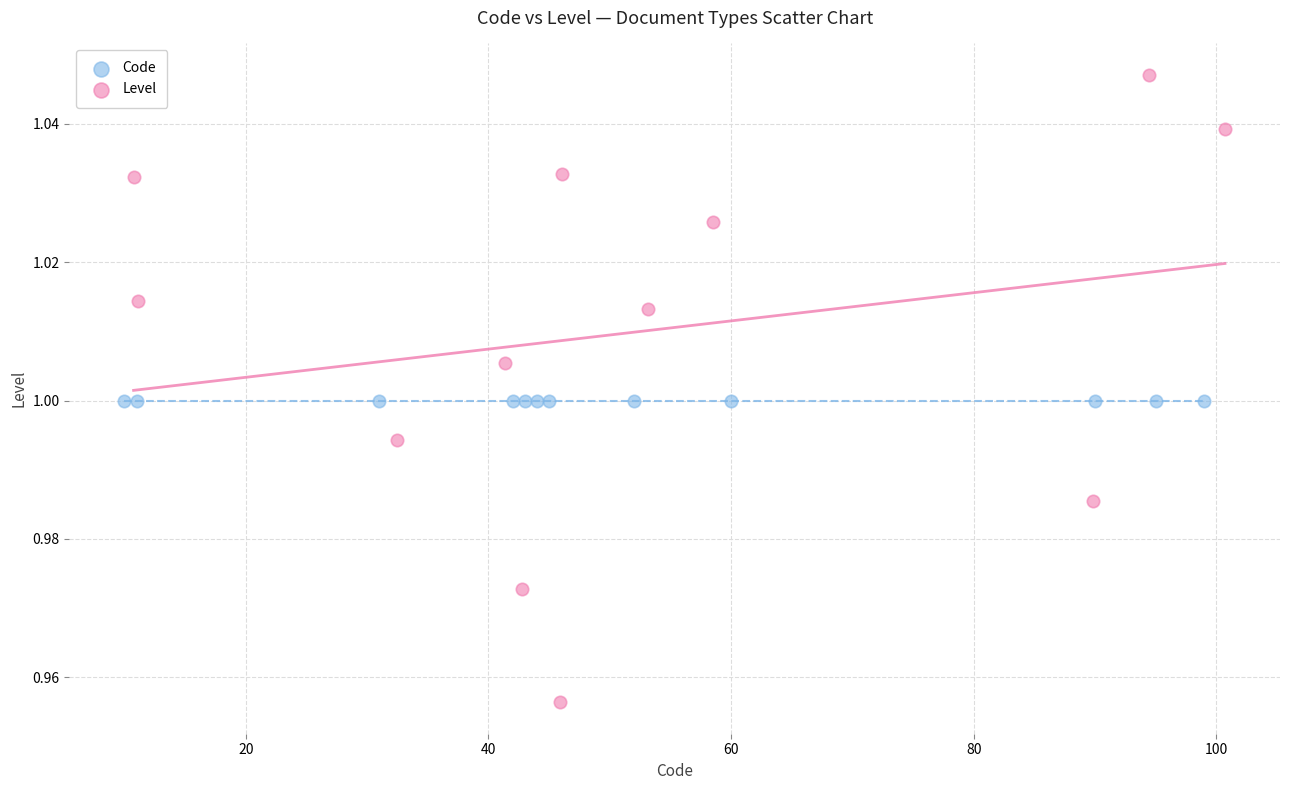

Which series contains the highest Y value?

Level